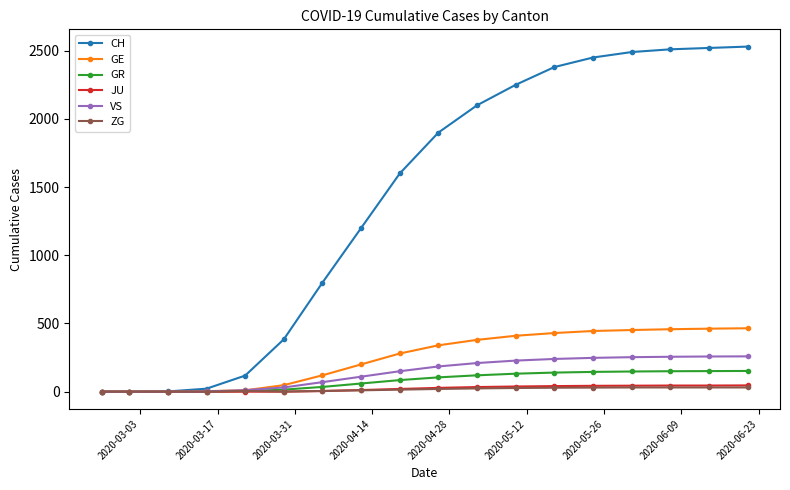

What is the greatest value displayed?

2530